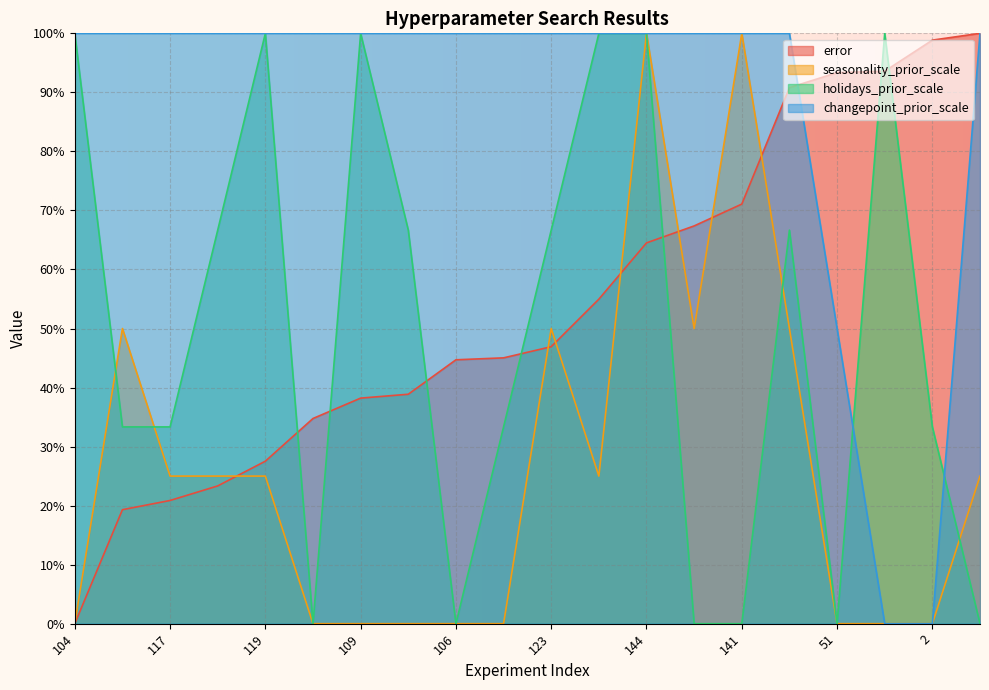

Which has a higher value, 108 or 141?

141